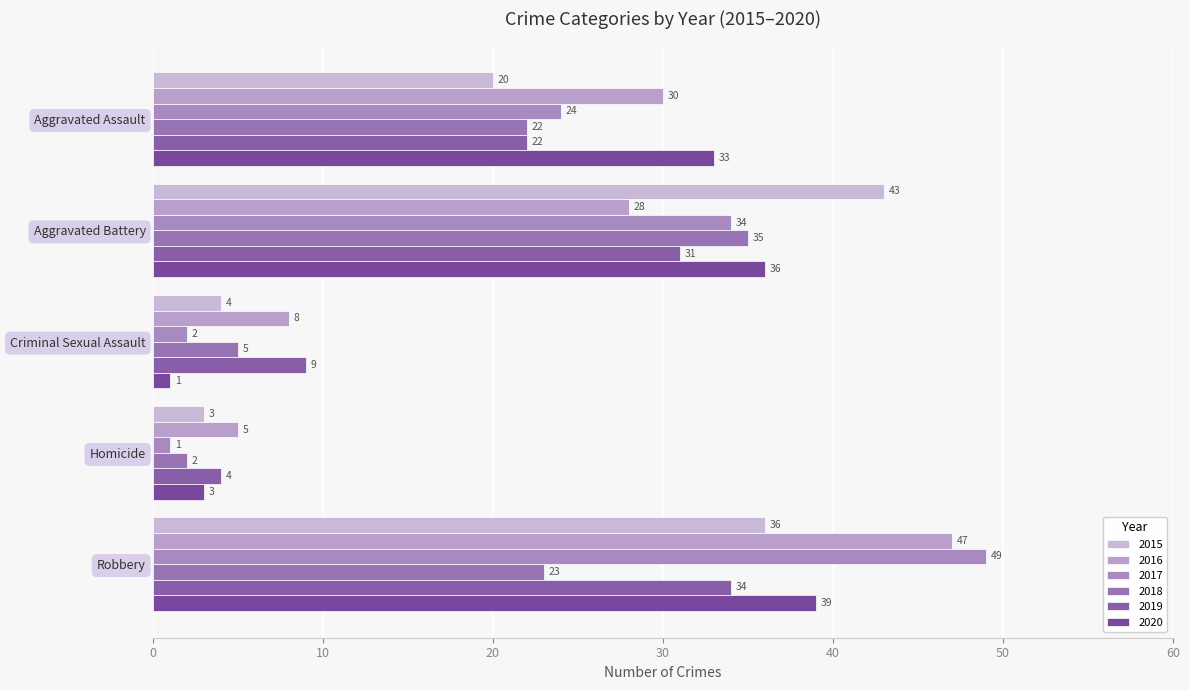

What is the average value of the 2020 series?

22